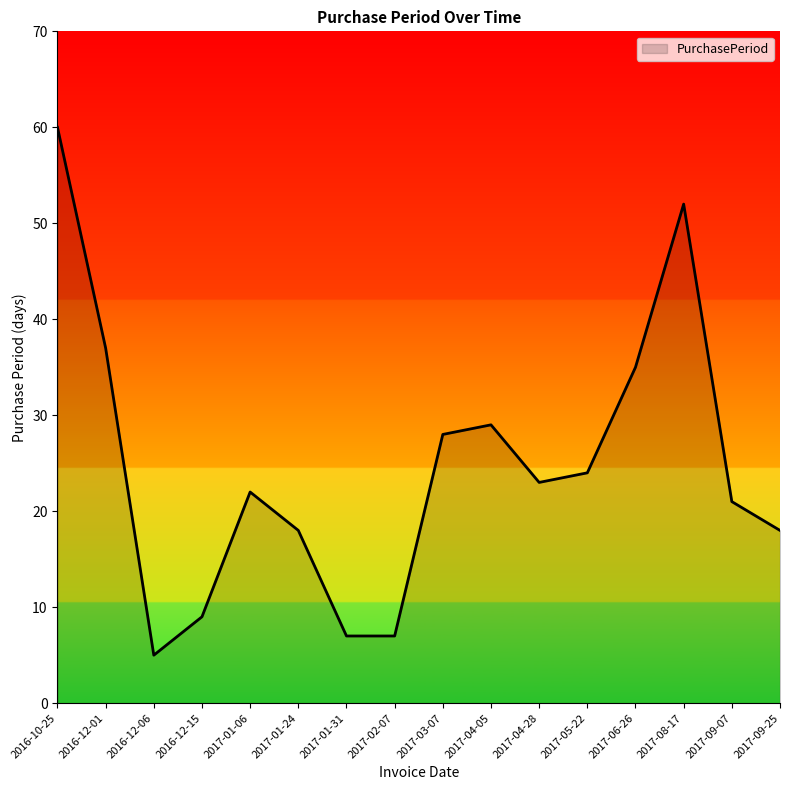

Approximately how many times larger is the value at 2017-01-24 compared to 2017-04-28?

0.8